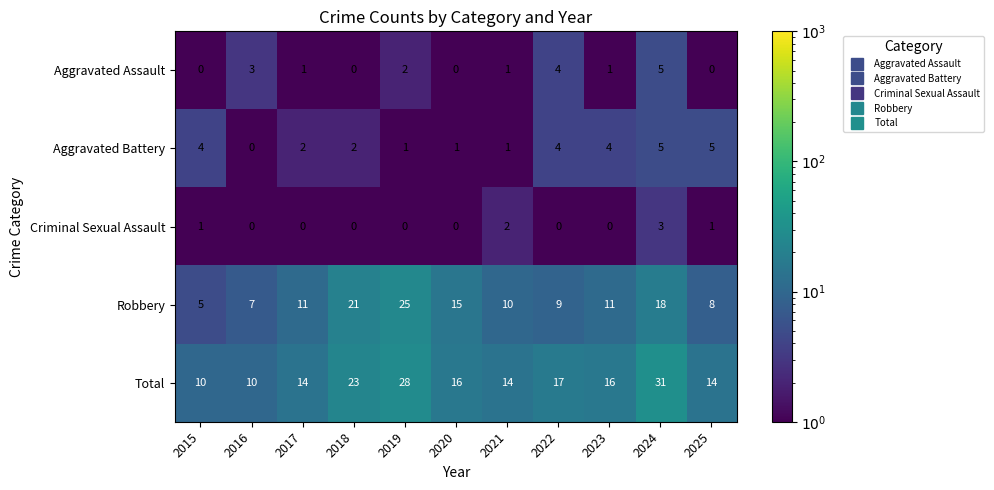

At which category is the sum across all series the highest?

2024